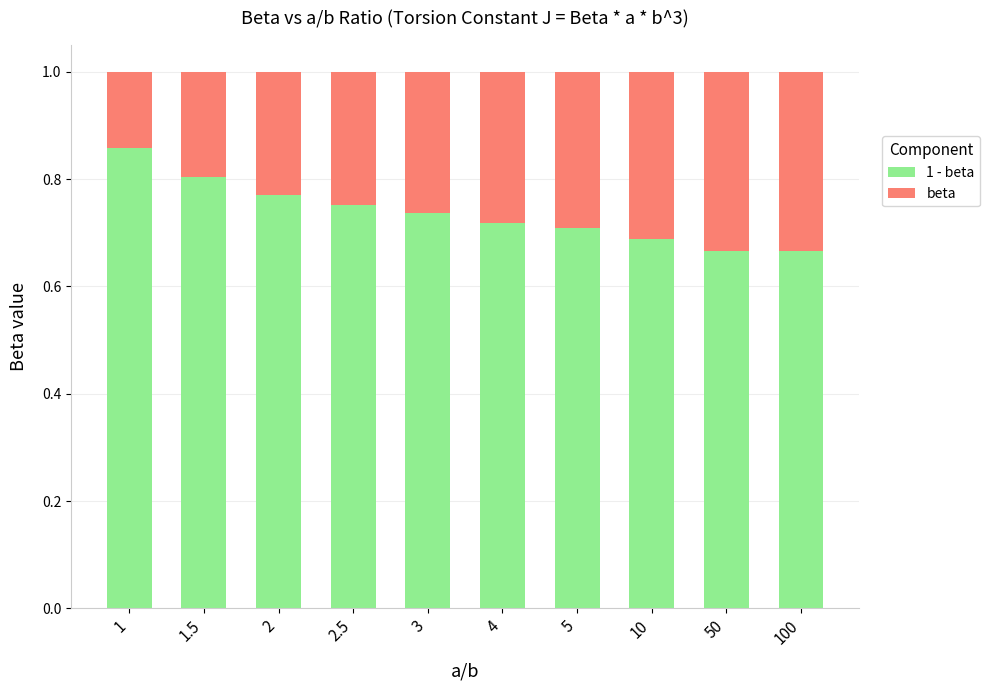

What is the total value across all series at 2.5?

1.0